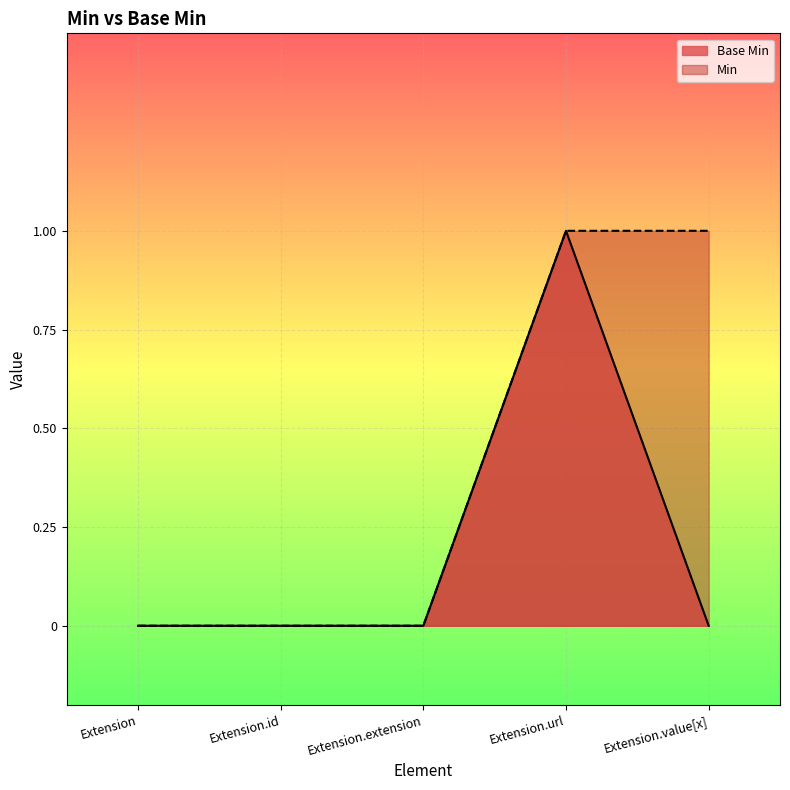

How many positive values are there?

1